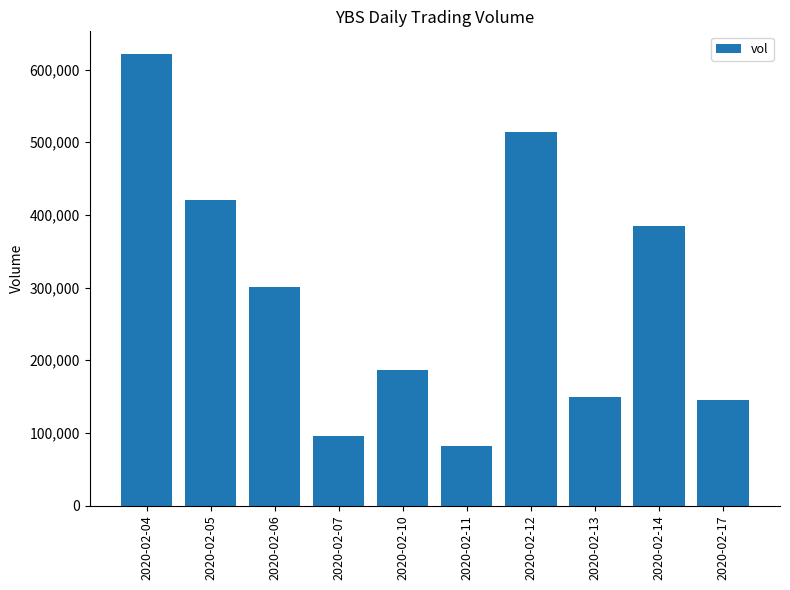

What is the difference between the values at 2020-02-06 and 2020-02-04?

321000